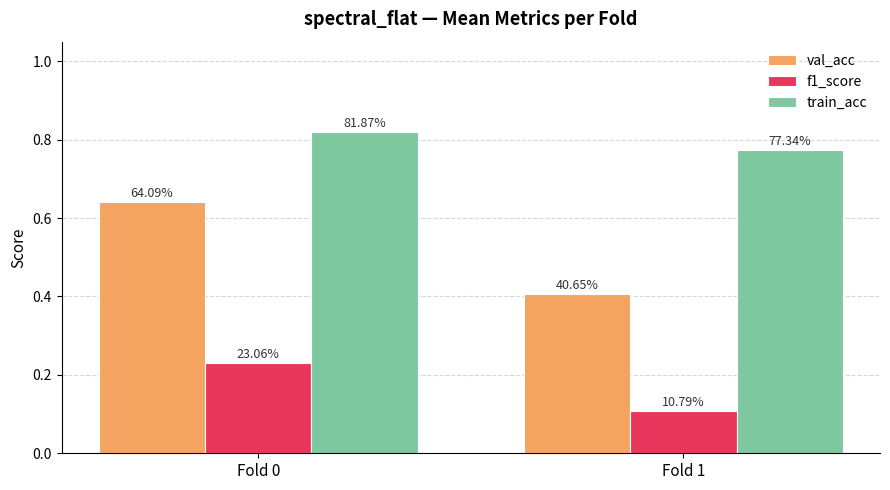

What are all the series names shown in the legend?

val_acc, f1_score, train_acc